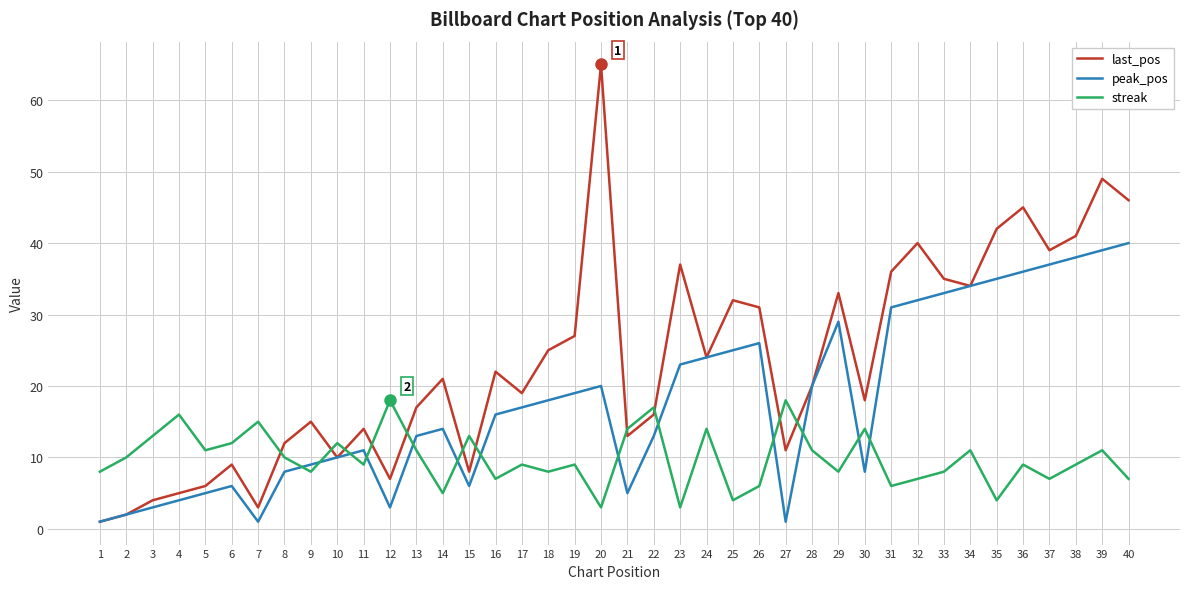

In peak_pos, how many points are lower than both neighbors (excluding endpoints)?

6